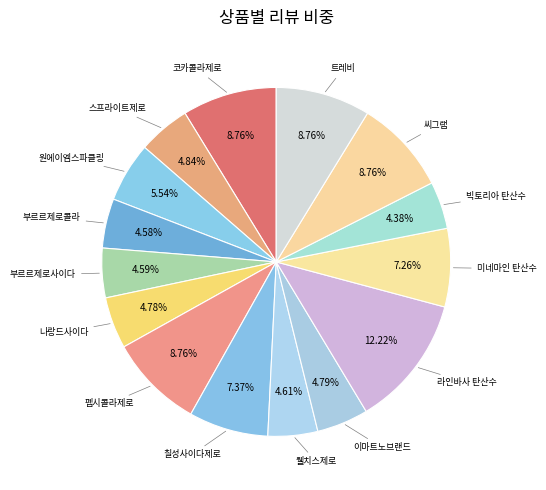

What is the smallest slice in the pie chart?

빅토리아 탄산수